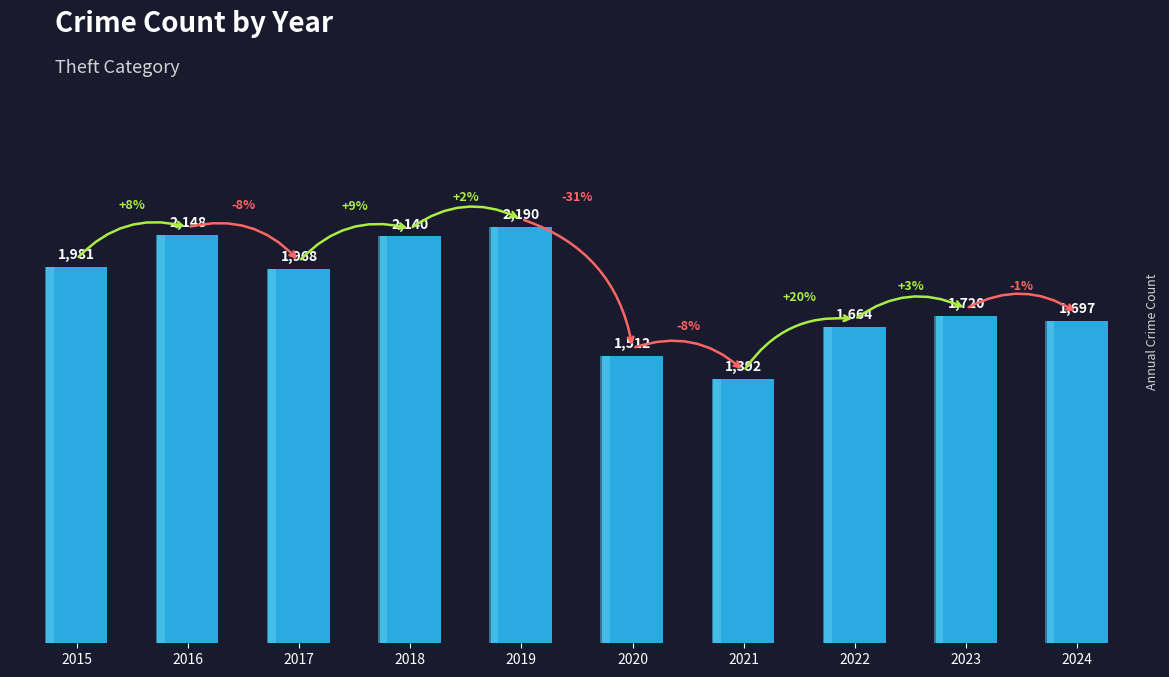

True or false: the data shows 2596 at 2015.

False